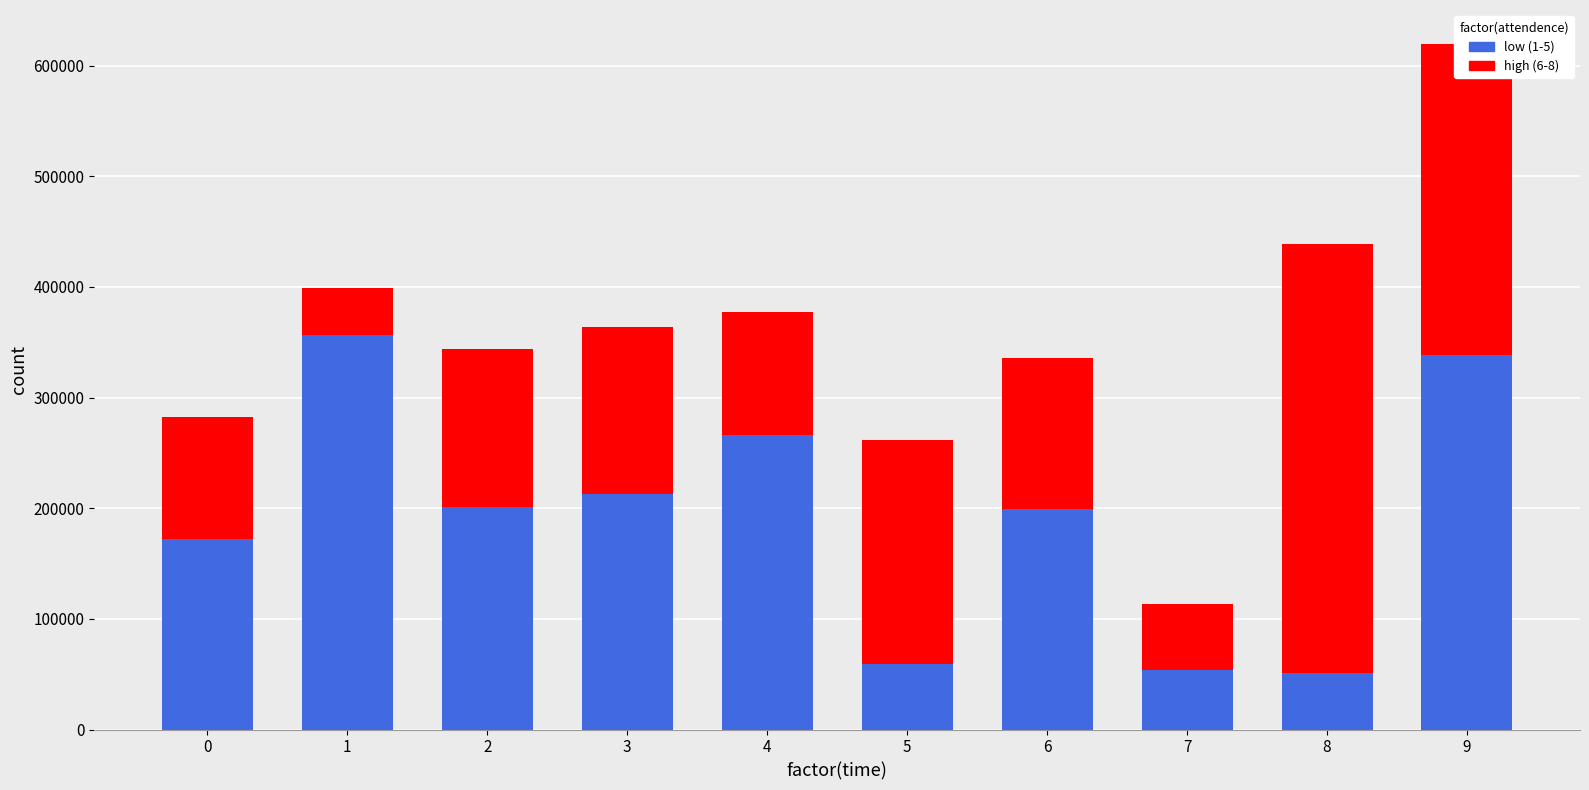

Where is low (1-5) nearest to the value 203827?

2